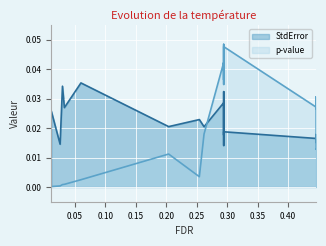

Does the chart display data point markers on the line(s)?

No